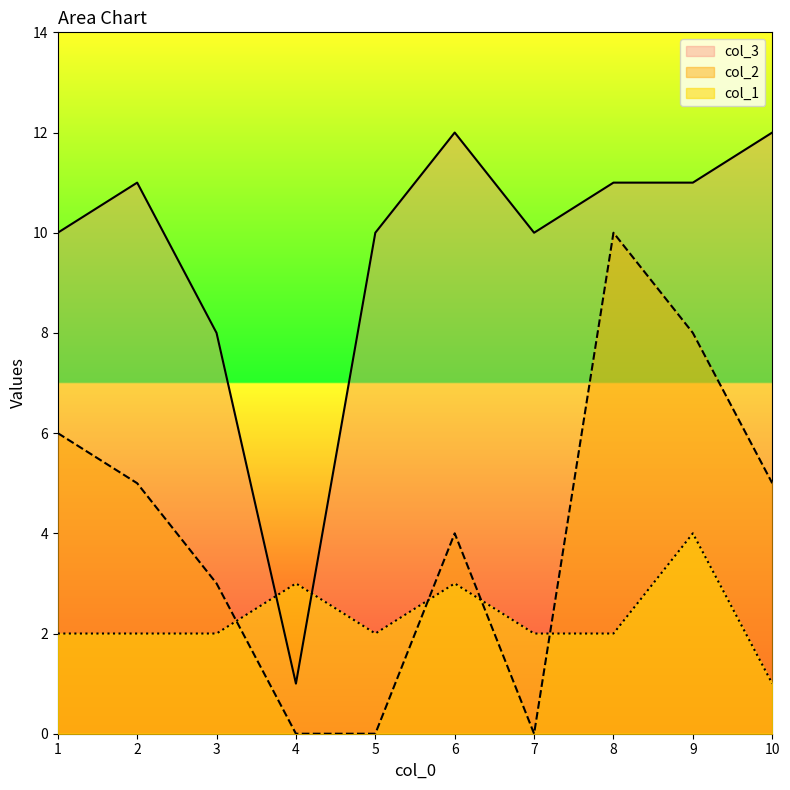

At which label does col_1 reach its minimum?

10